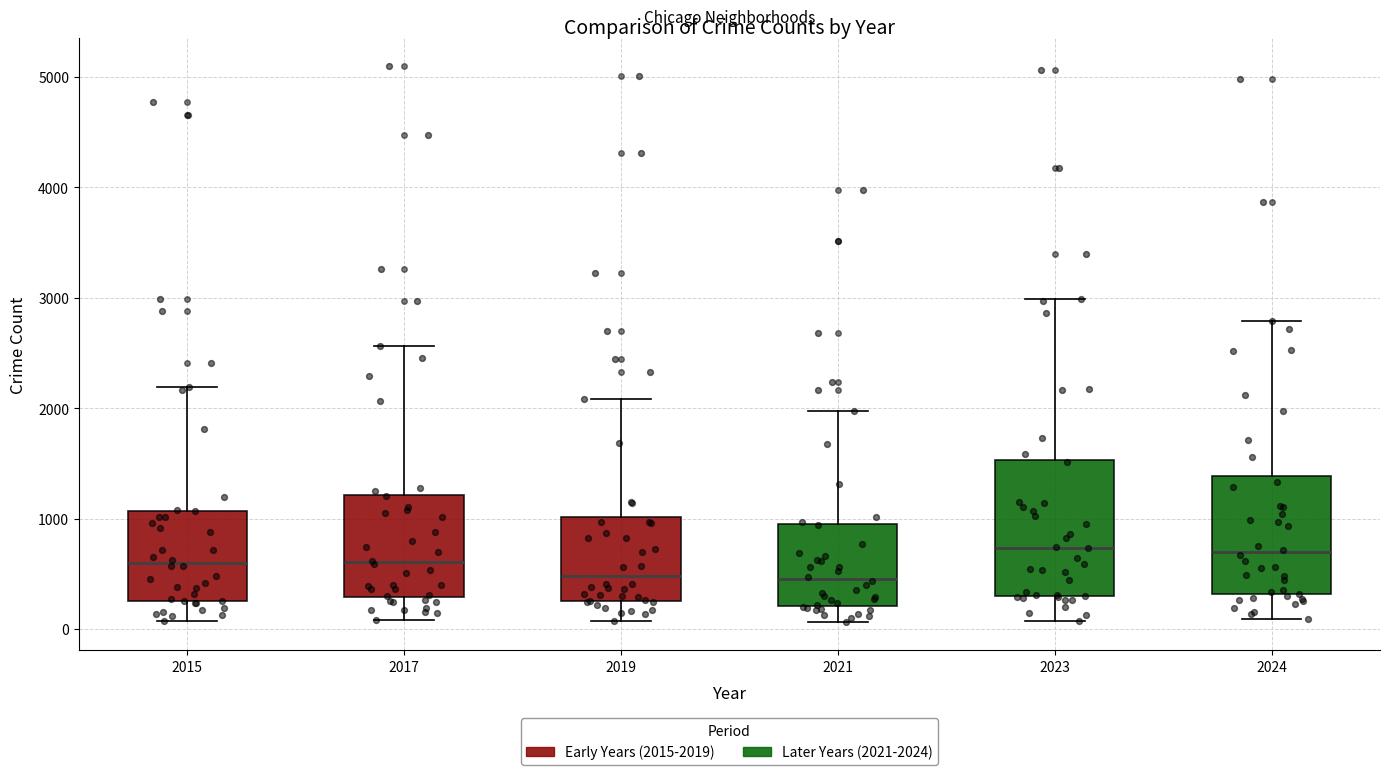

Where is the lower edge of the box at x = 2021 on the y-axis? The values are not printed on the chart, so give them approximately, as read against the axis.

200